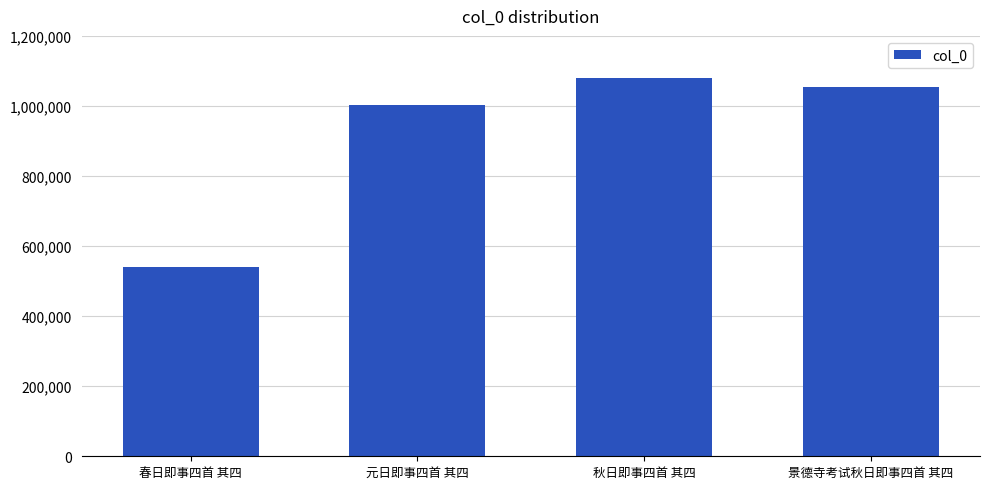

At which category does the chart reach its peak across all series?

秋日即事四首 其四